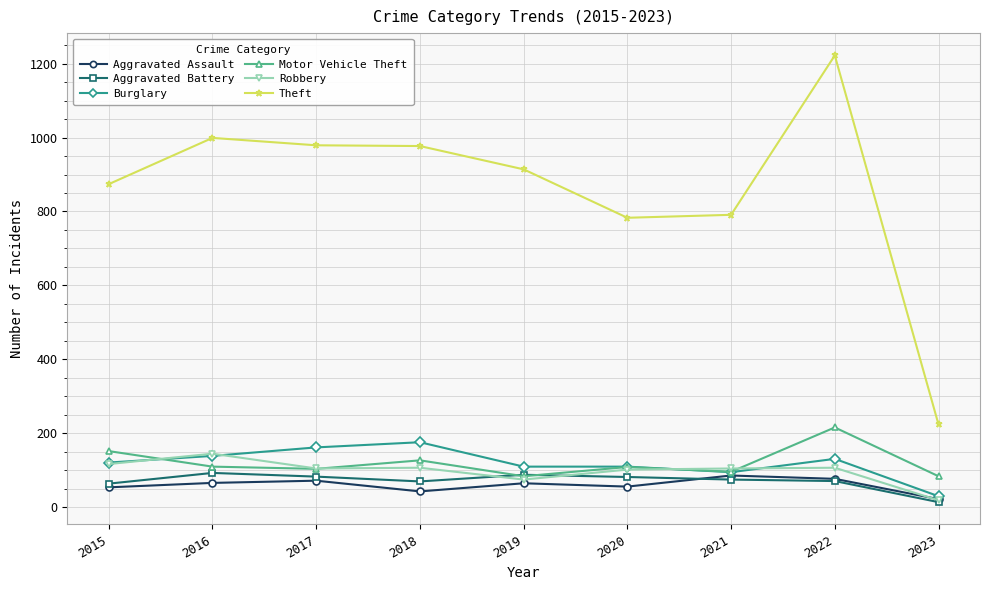

True or false: Burglary and Aggravated Battery intersect in this chart.

False